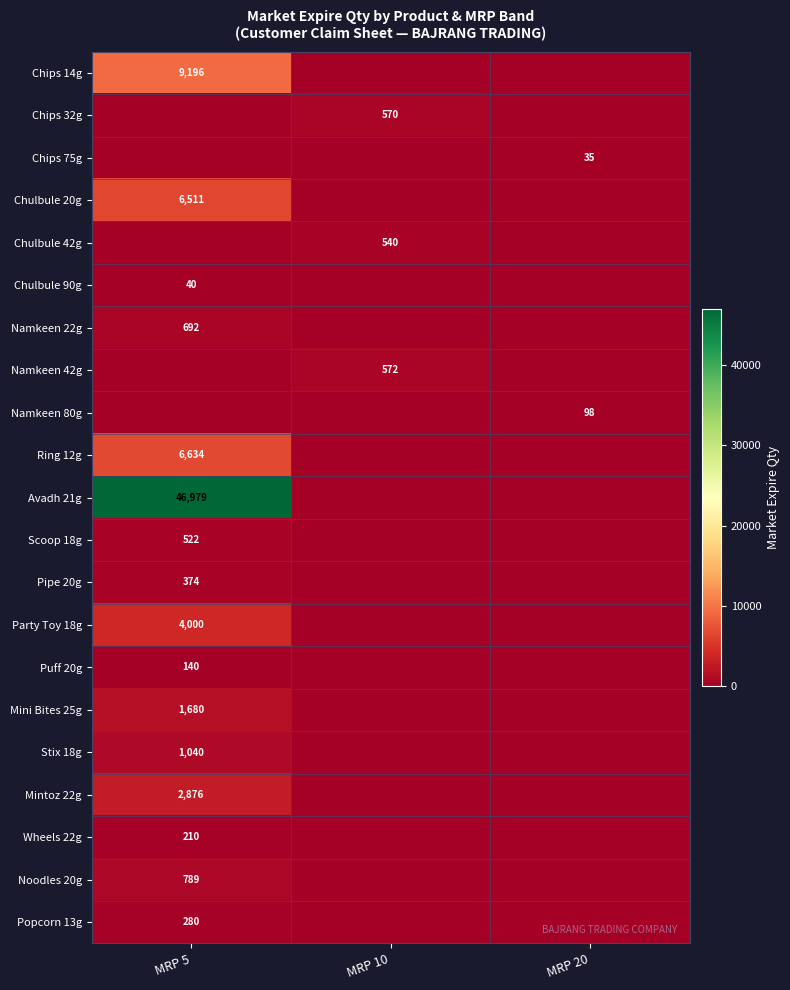

The value of Noodles 20g at MRP 5 is 326. True or false?

False